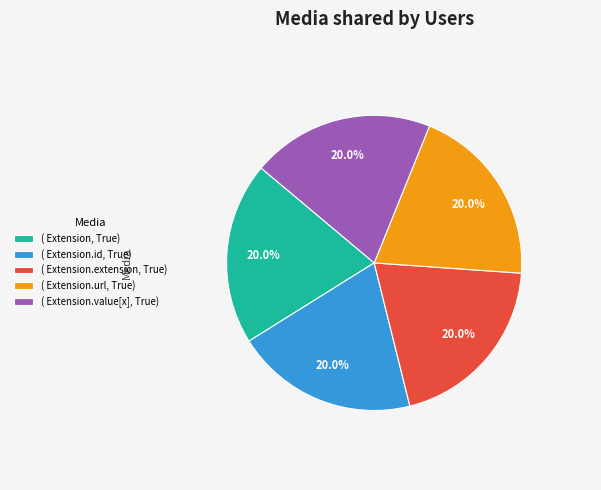

Is the sum of ( Extension.id, True) and ( Extension, True) greater than half?

No